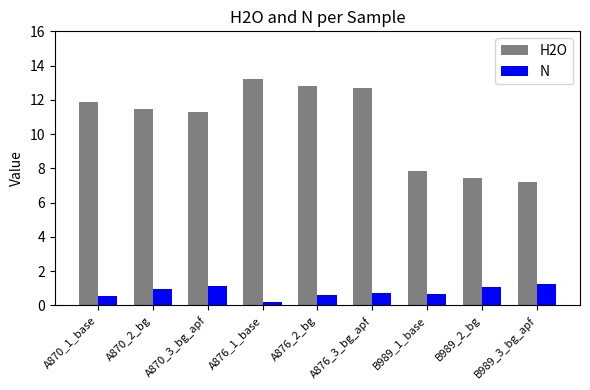

Reading left to right, list all the values displayed in this chart.

H2O: 11.9	11.5	11.3	13.2	12.8	12.7	7.8	7.4	7.2
N: 0.6	0.9	1.1	0.2	0.6	0.7	0.6	1.1	1.3